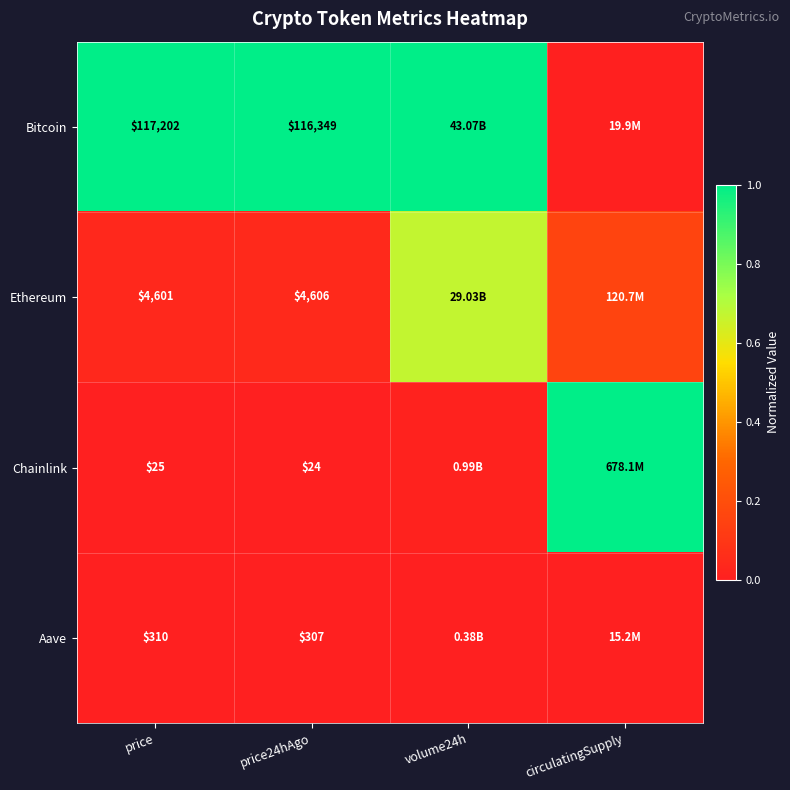

Is the value of Chainlink at price24hAgo greater than the value of Ethereum at price24hAgo?

No